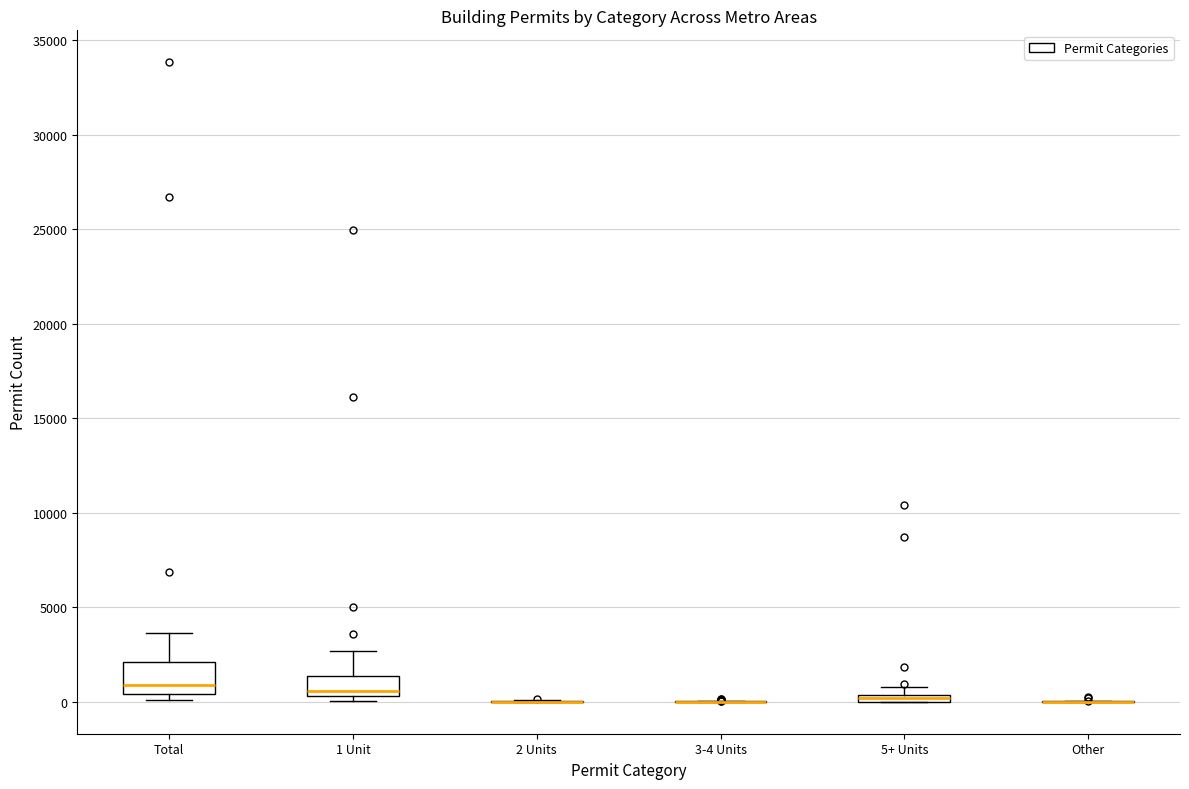

Comparing the boxes themselves (not the whiskers), which one is the tallest?

Total